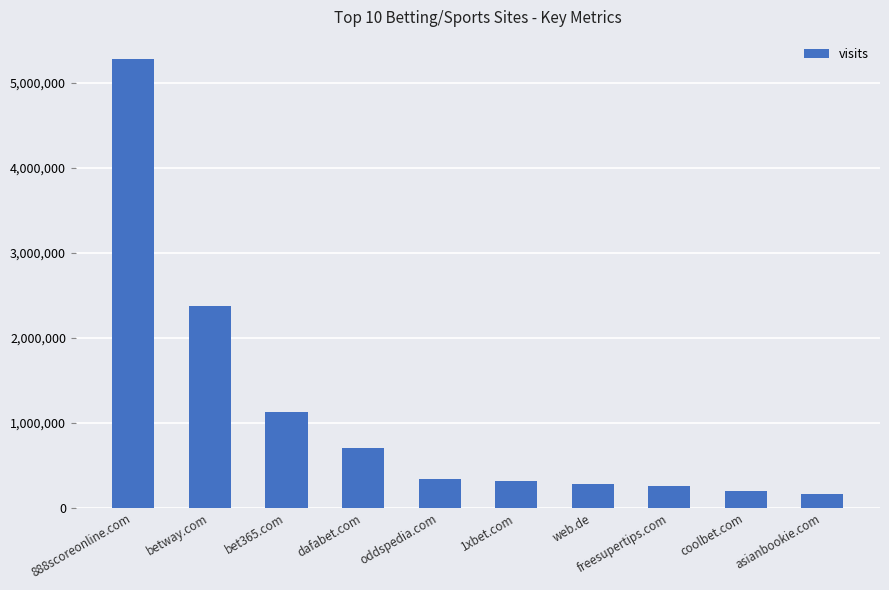

What is the value of the 6th bar from the left?

318134